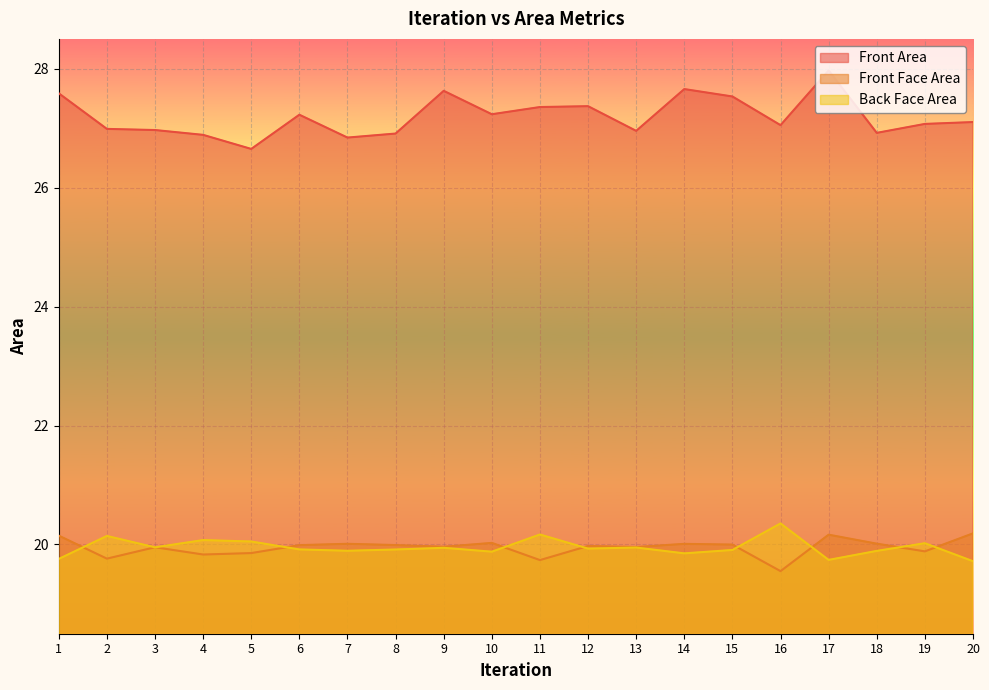

What is the total value across all series at 6?

67.1